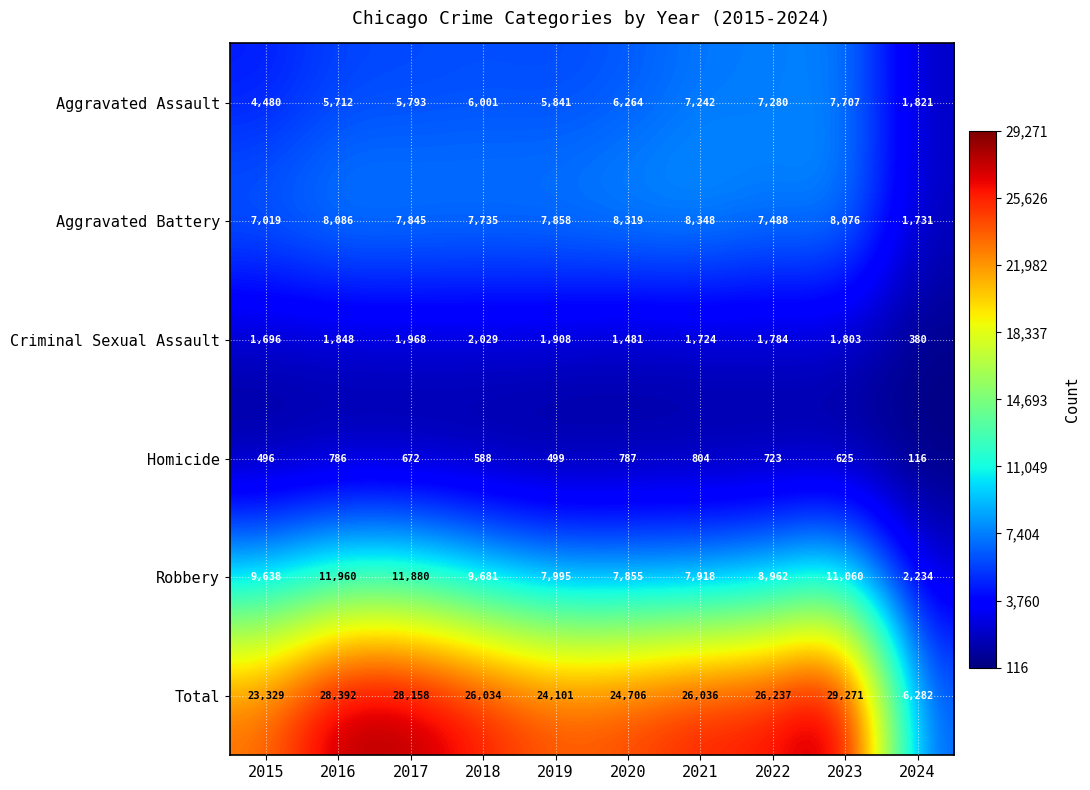

What is the approximate value of Aggravated Assault at 2015, to the nearest 10?

4480